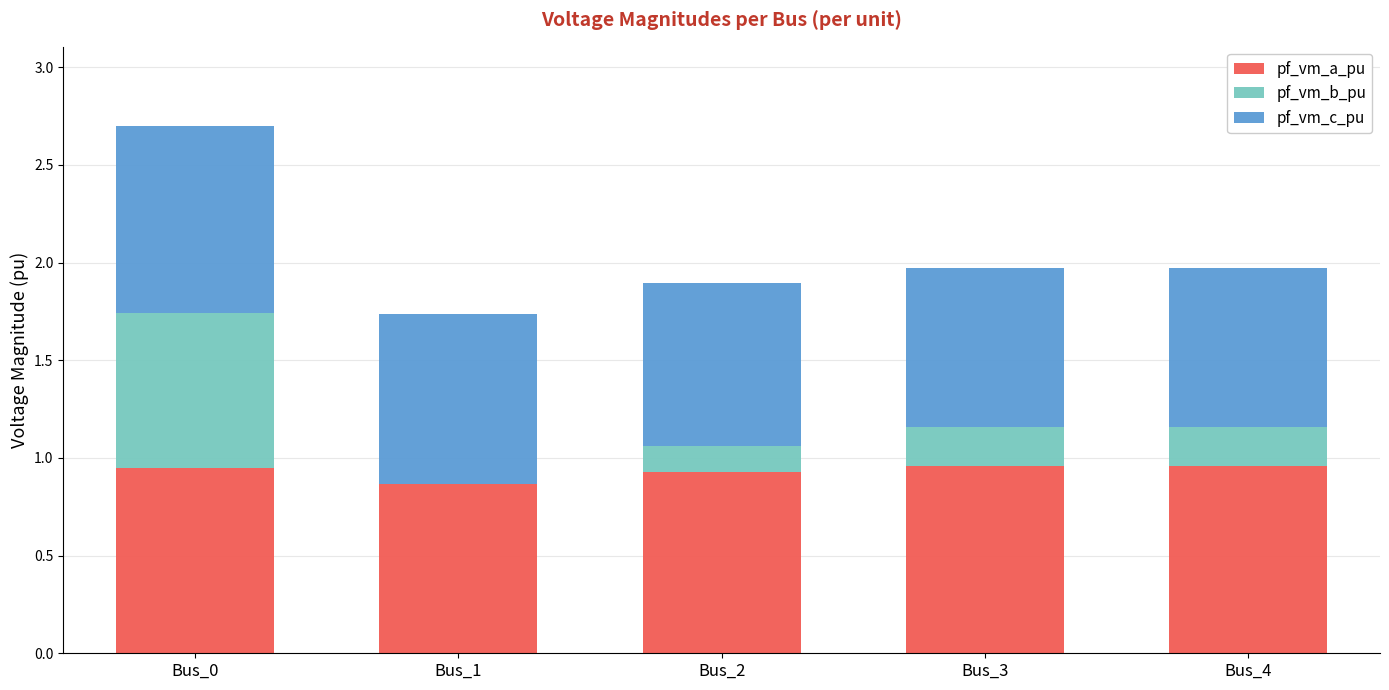

What is the total value across all series at Bus_1?

1.7